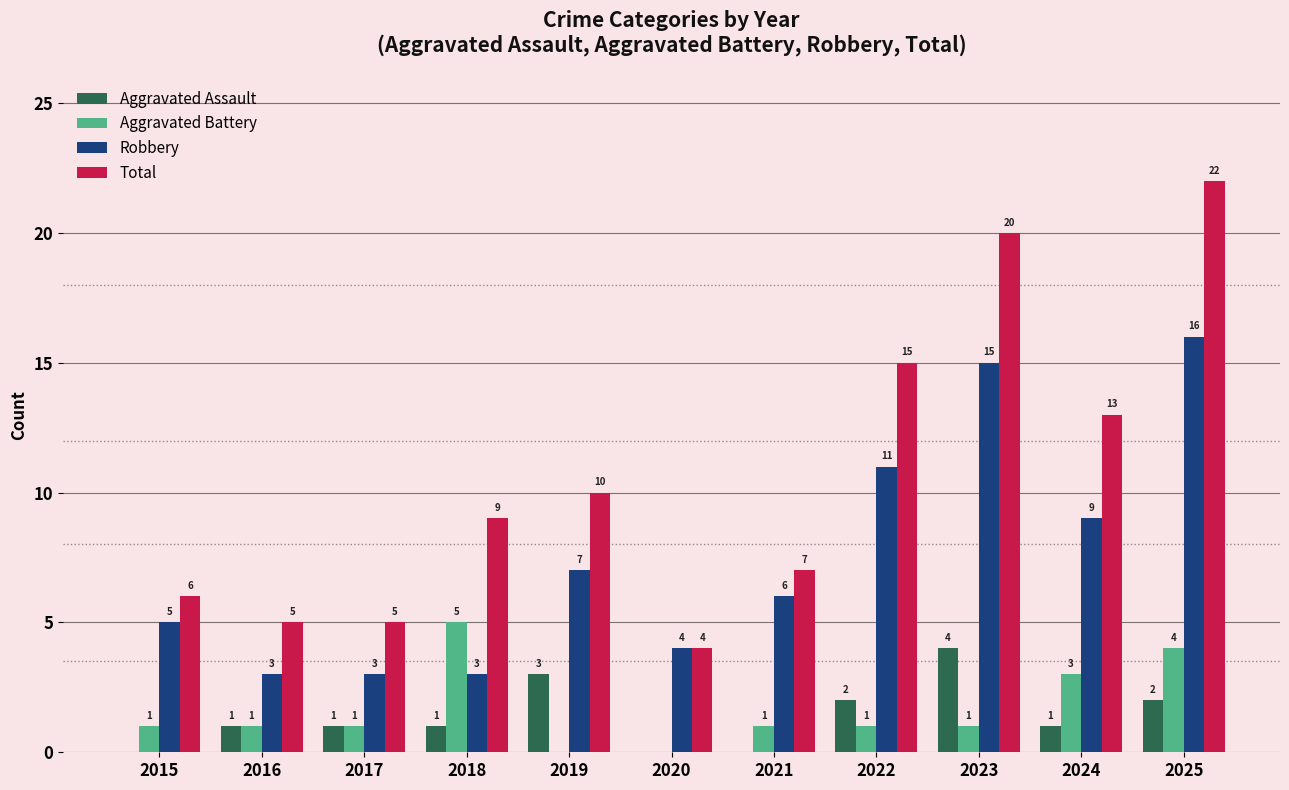

Which category has the highest value across all series?

2025